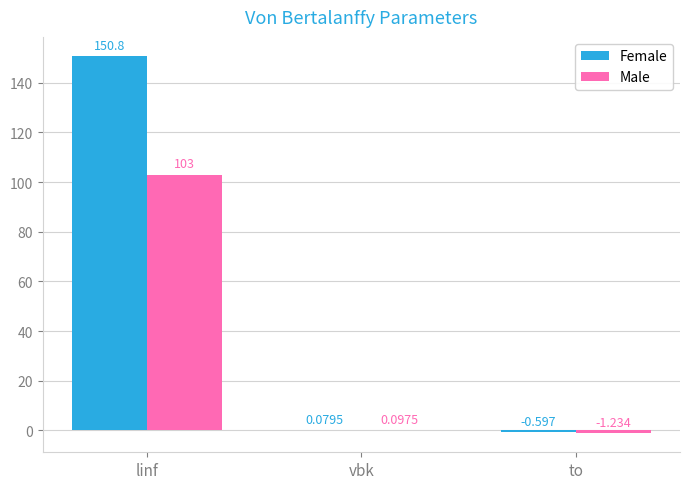

How many positive values does the Male series have?

2